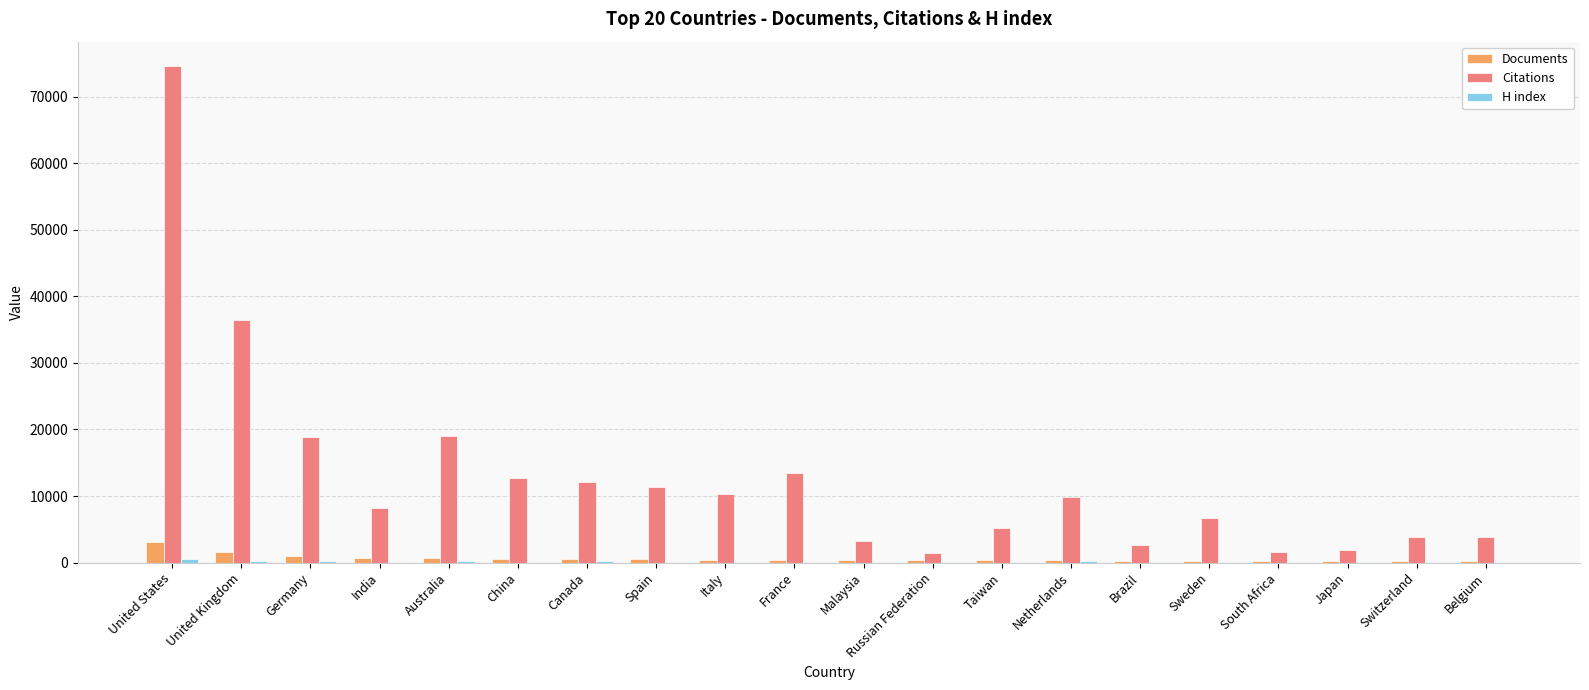

The value of Citations at Switzerland is 3914. True or false?

True